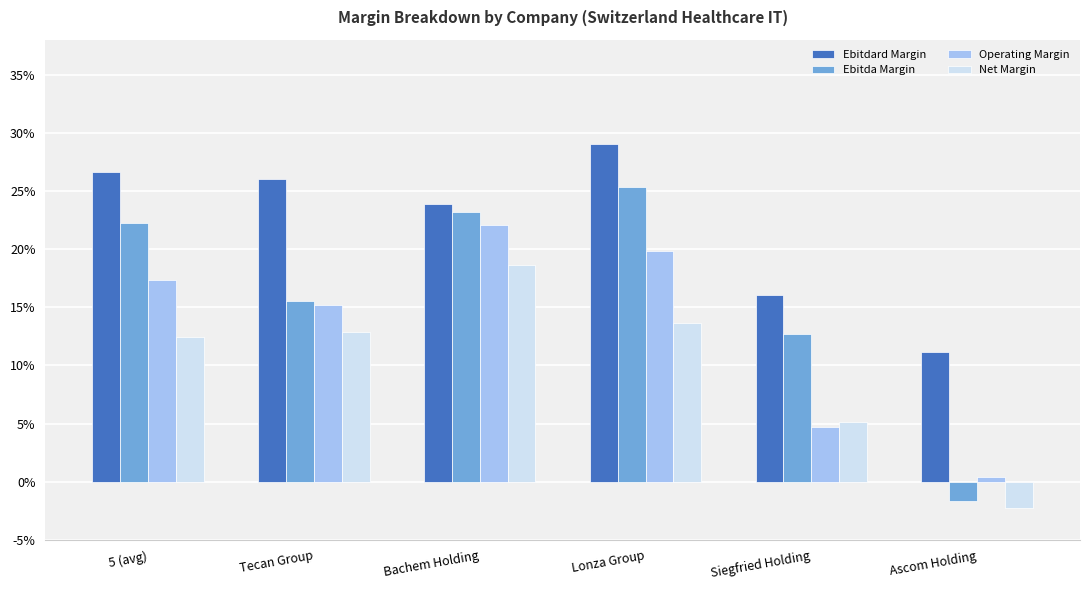

The Ebitdard Margin series shows 0.3 at Tecan Group. True or false?

True